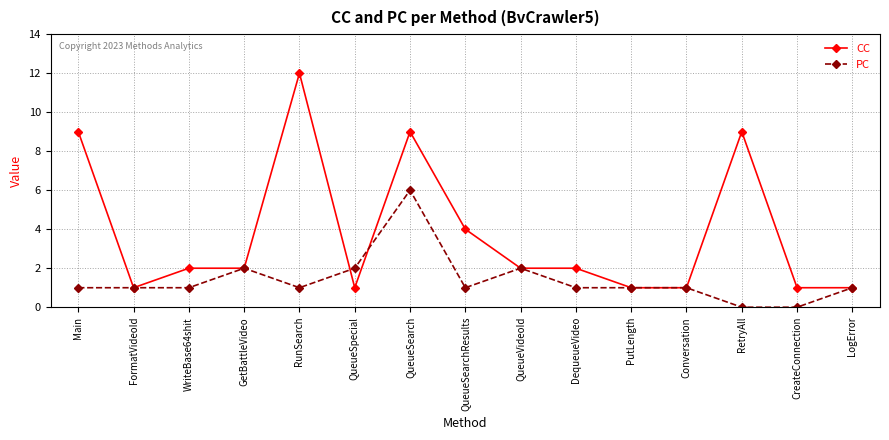

Count the number of categories in the chart.

15